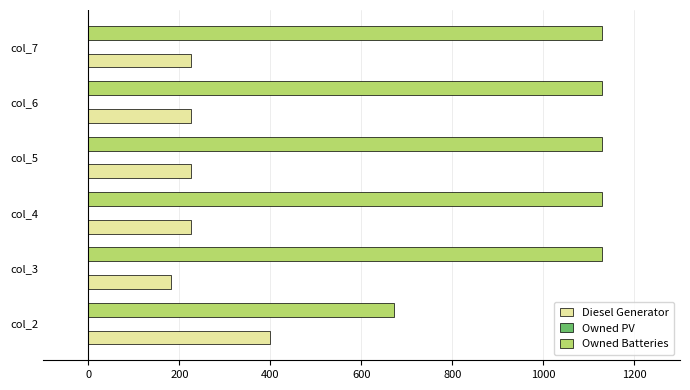

What is the approximate value of Diesel Generator at col_3, to the nearest 10?

180